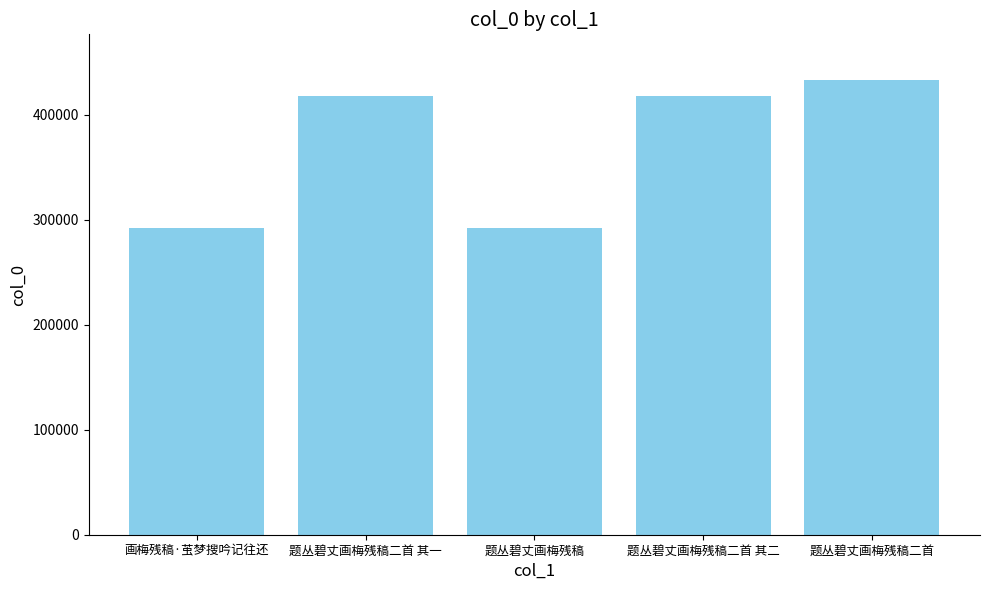

What is the sum of the values at 题丛碧丈画梅残稿二首 and 题丛碧丈画梅残稿二首 其一?

851444